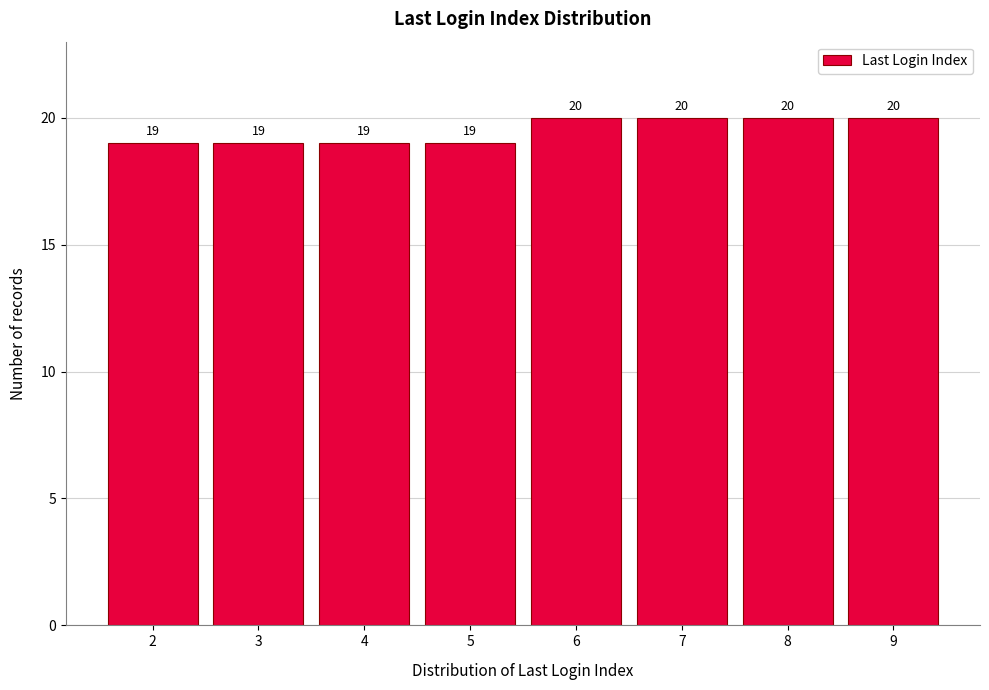

Reading left to right, what are all the values shown in this chart?

19	19	19	19	20	20	20	20